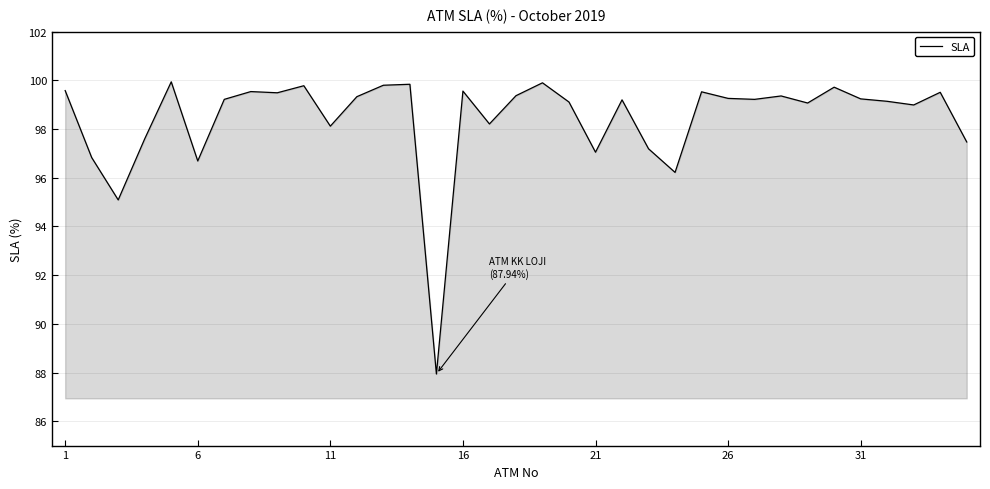

What is the smallest value displayed?

87.9